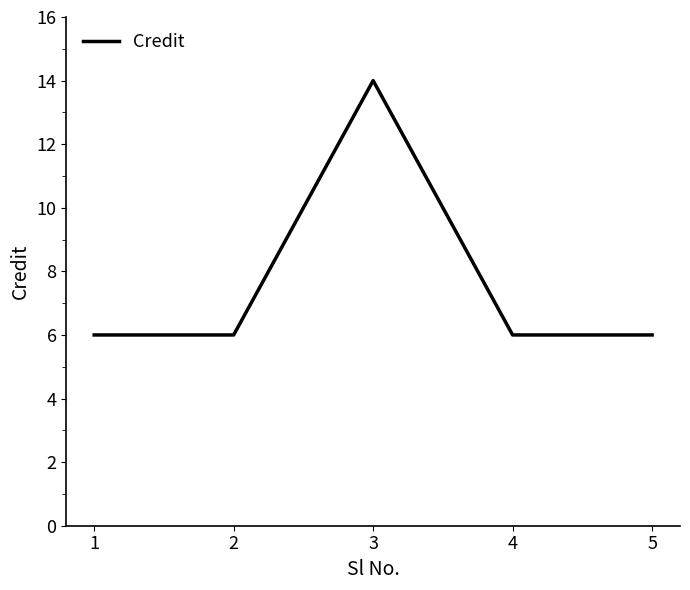

Count the values in the range 6 to 7.

4